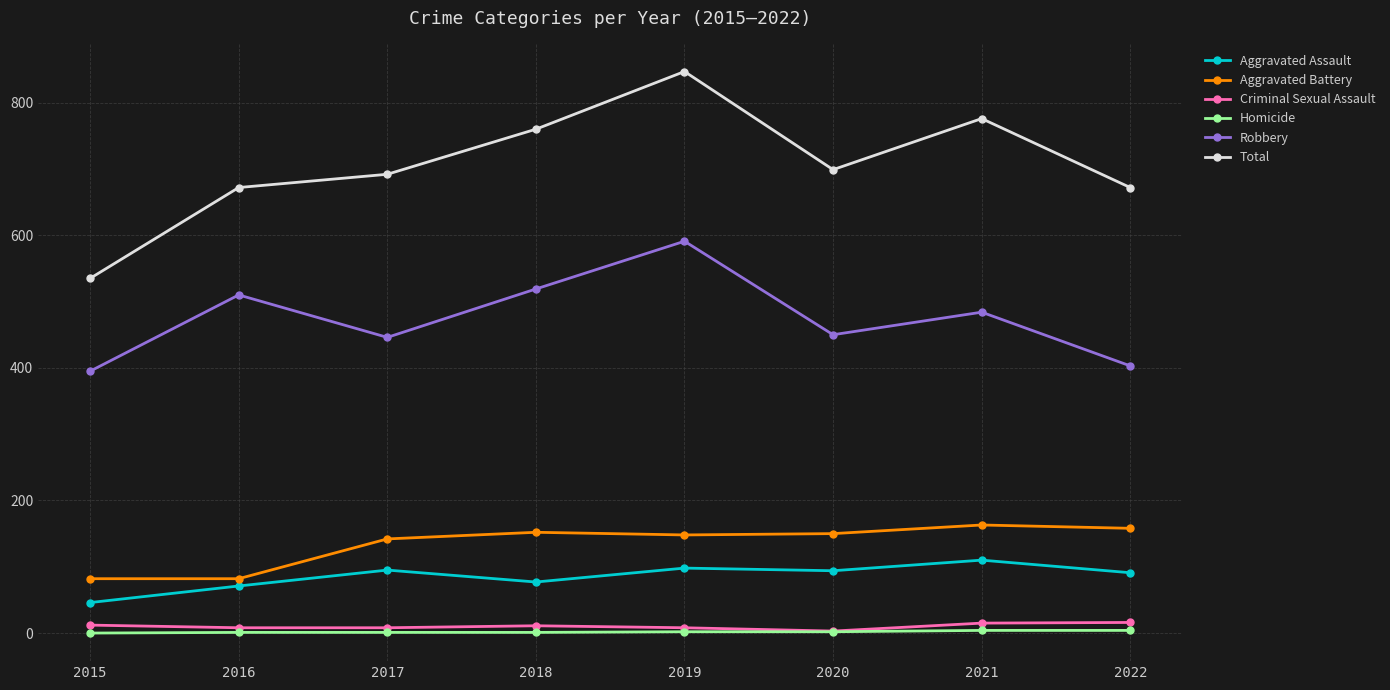

What is the difference between the highest and lowest values at 2020?

697